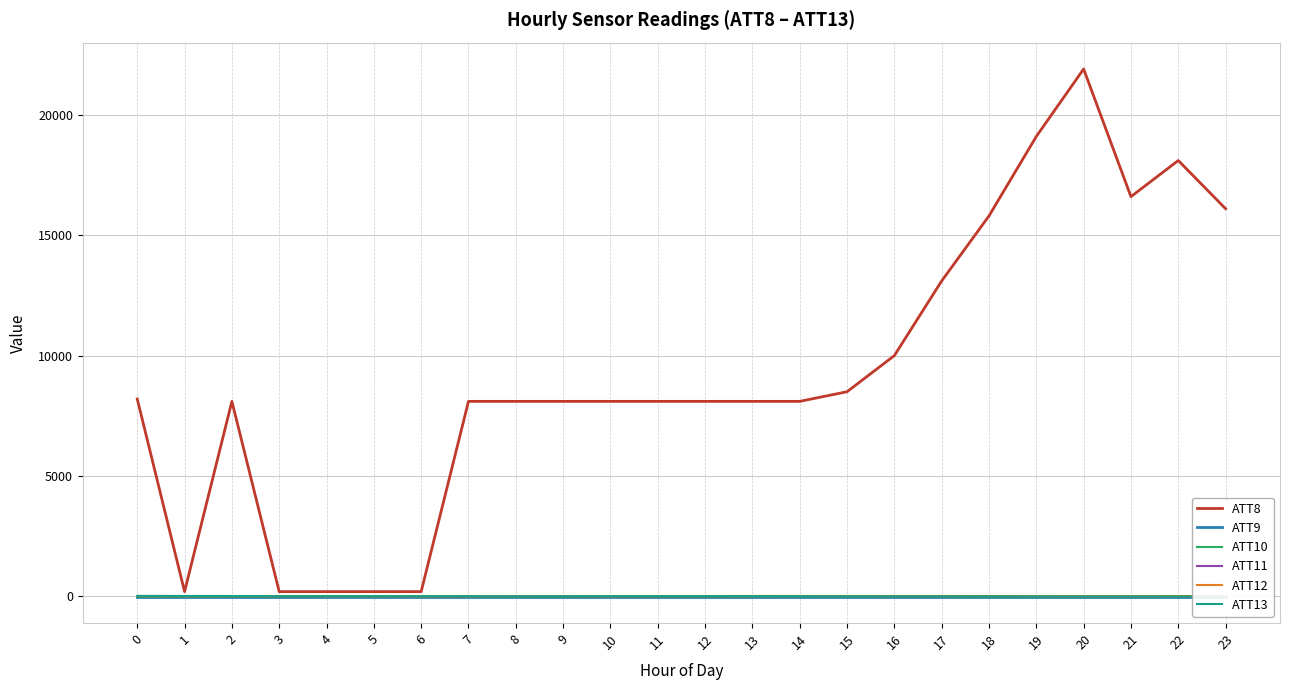

Rank the series by their maximum value, from lowest to highest.

ATT9, ATT10, ATT11, ATT12, ATT13, ATT8